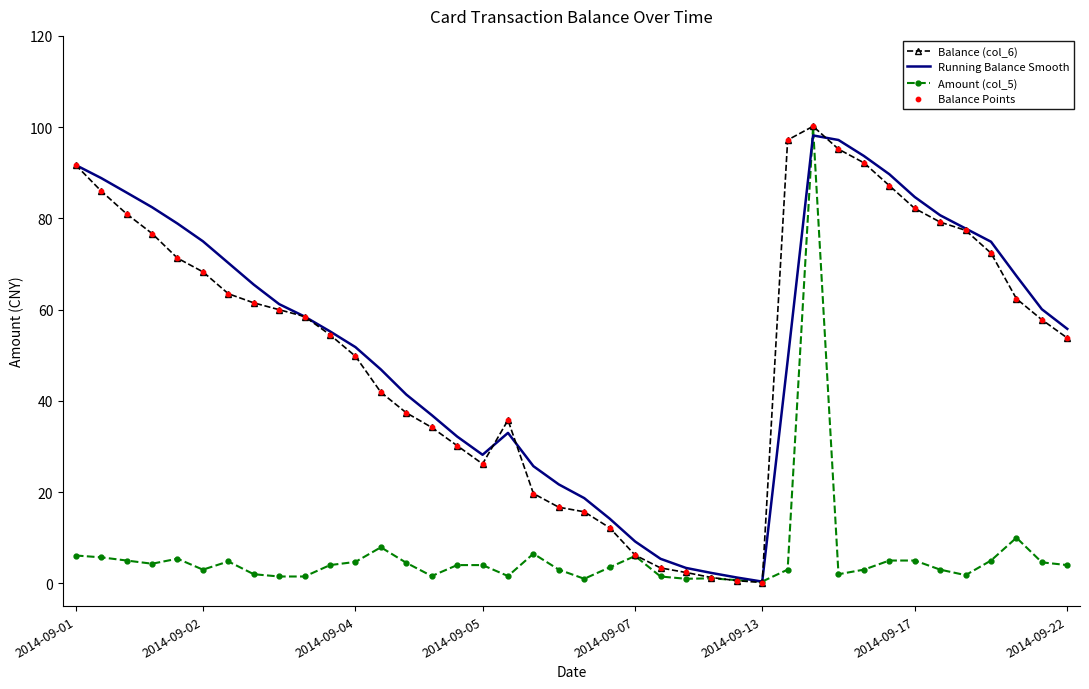

What is the maximum value for Running Balance Smooth?

98.2